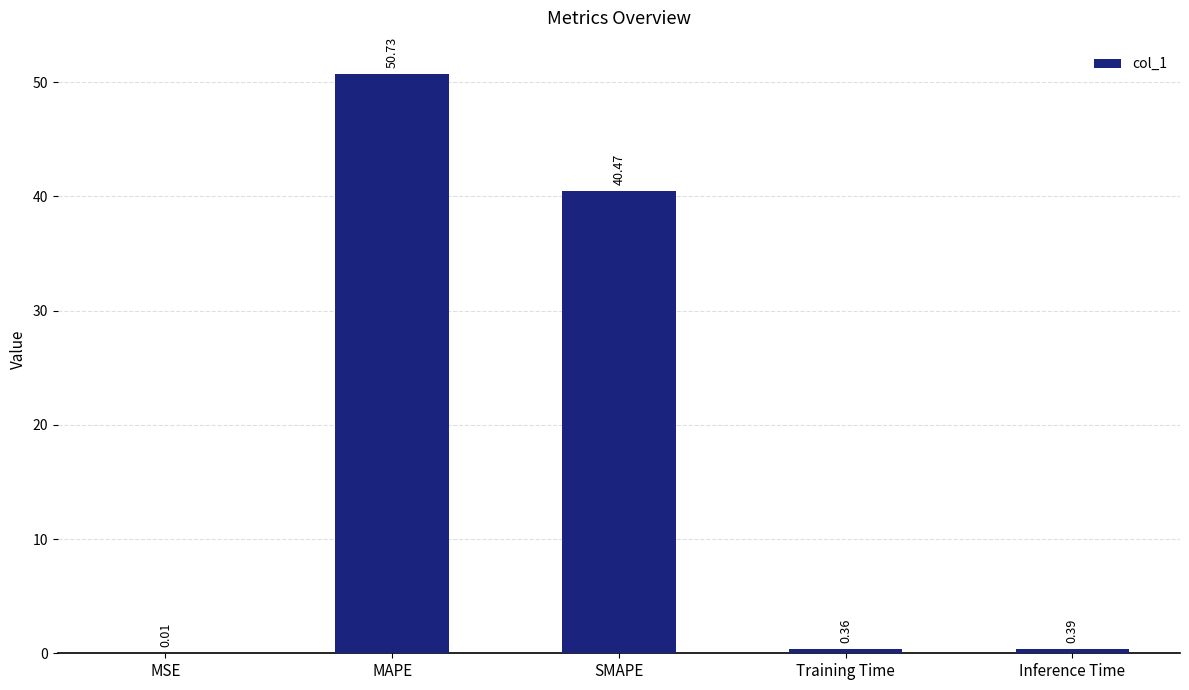

At which label is the value closest to 25?

SMAPE